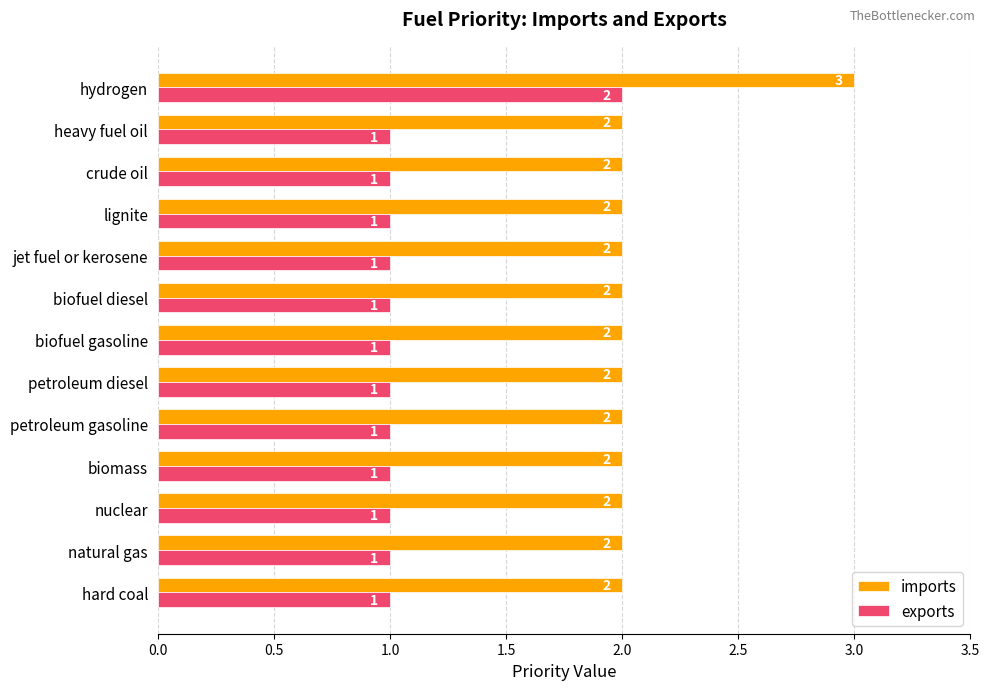

Which category has the highest value in the imports series?

hydrogen